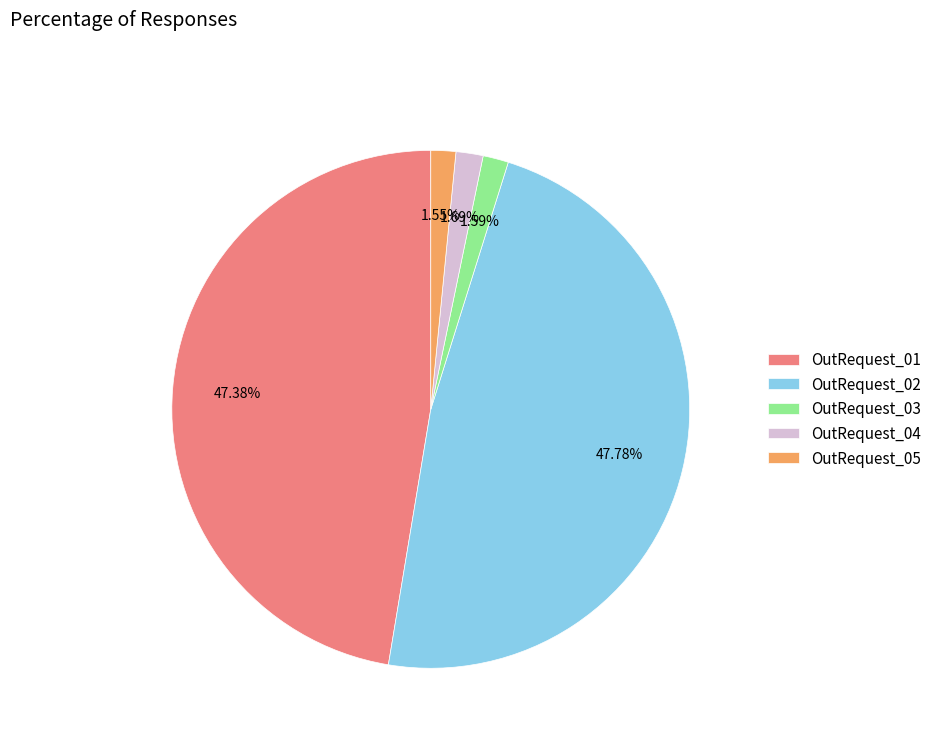

Is it true that OutRequest_03 is 7% of the pie?

False